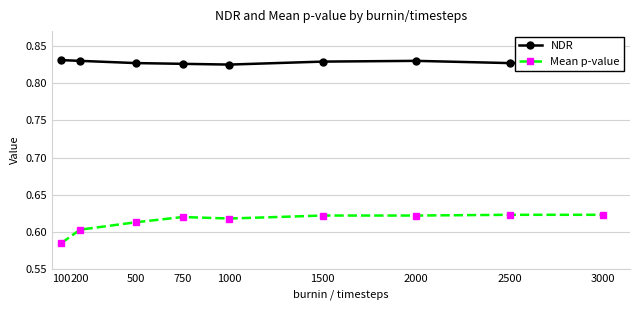

List the series in order of their peak value, highest first.

NDR, Mean p-value